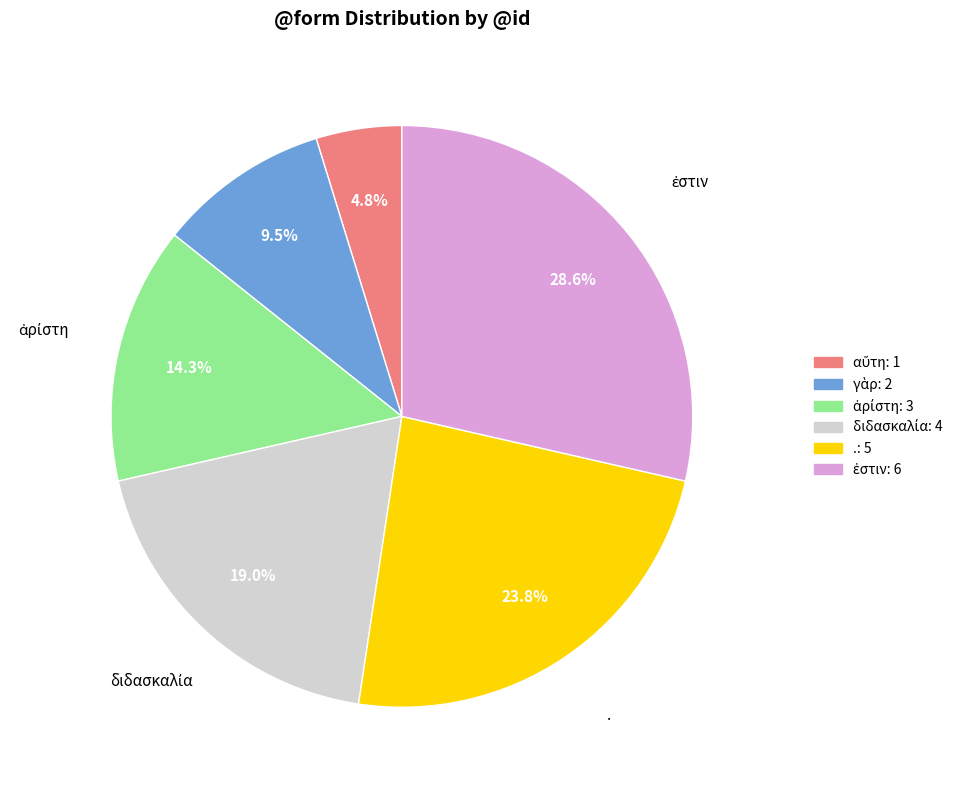

Is there any slice that represents more than half of the pie?

No